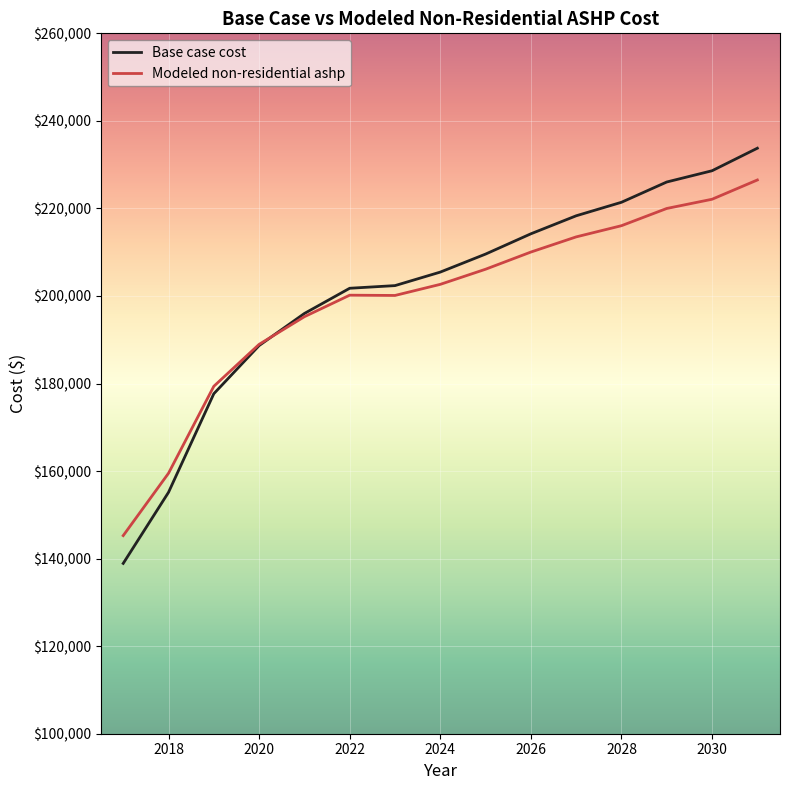

Which series has the widest spread of values?

Base case cost